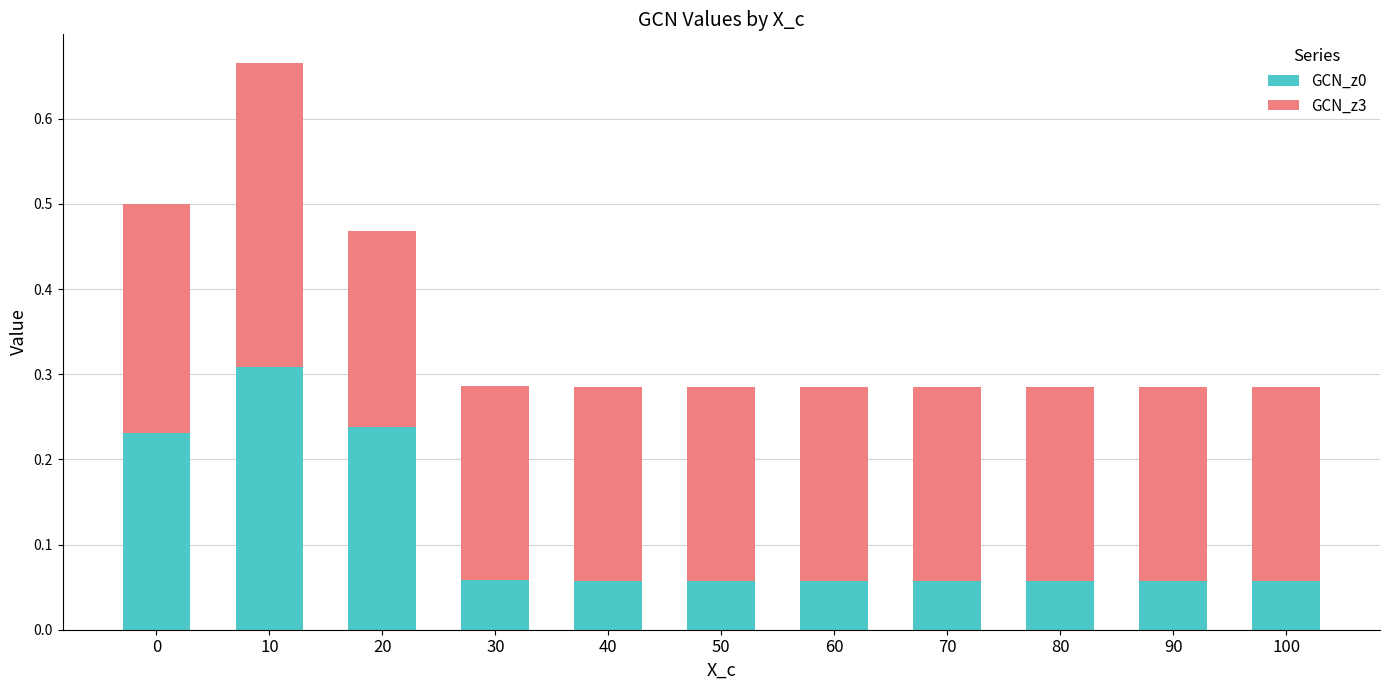

At which category is the sum across all series the highest?

10